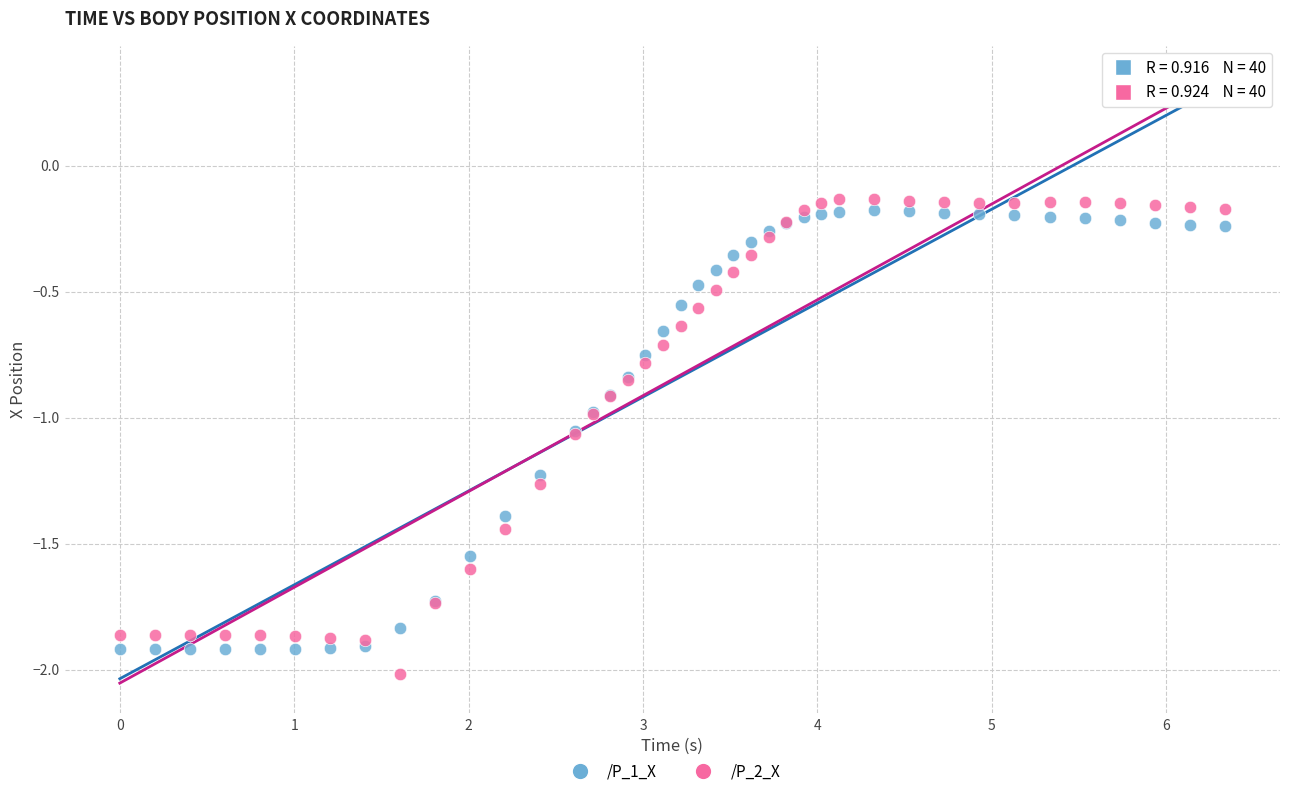

Which series reaches the minimum Y coordinate?

/P_2_X